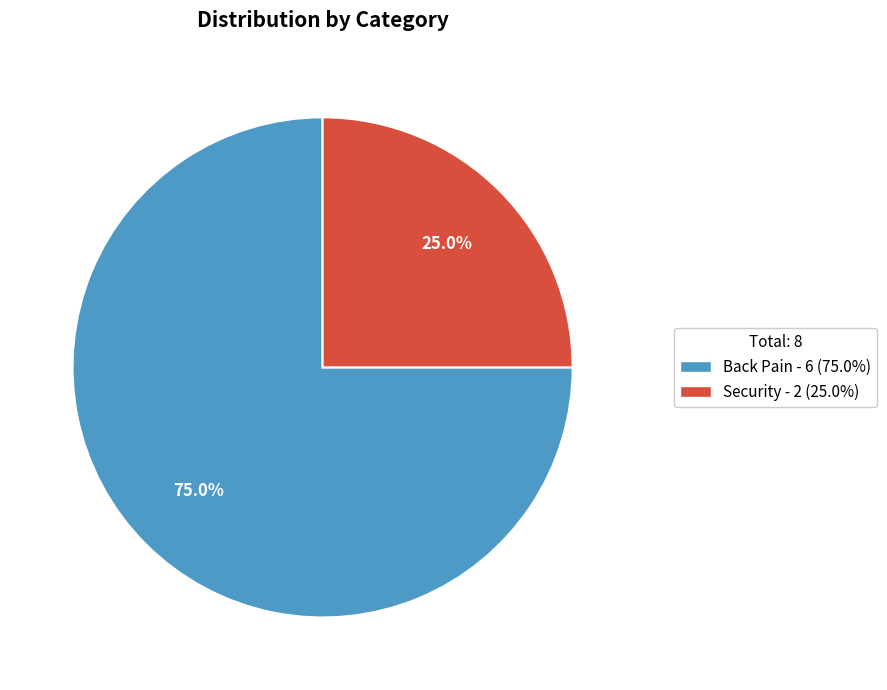

How many segments does this pie chart have?

2